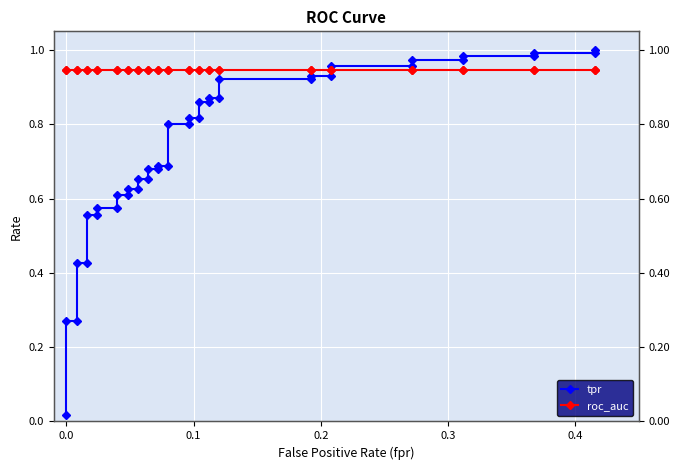

True or false: tpr has more than 1 interior local peaks.

False